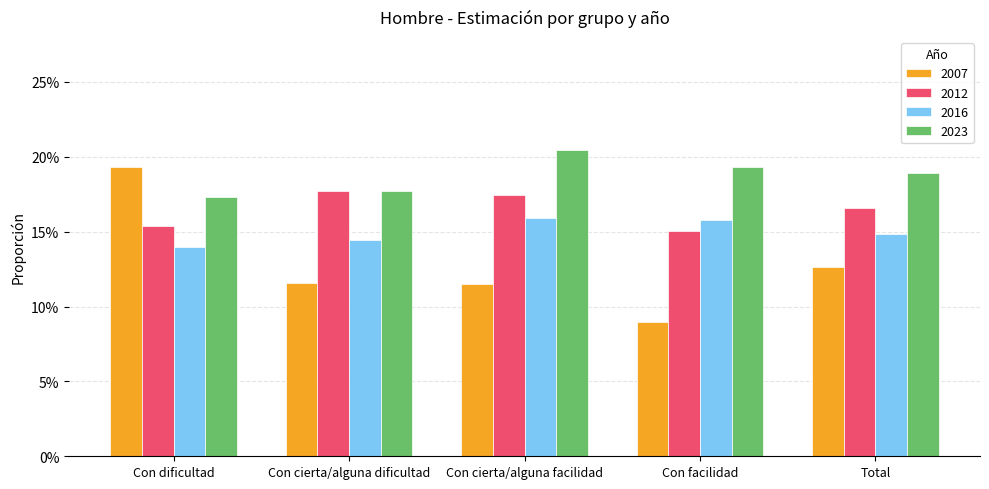

Between Con cierta/alguna dificultad and Con cierta/alguna facilidad, which series saw the biggest shift?

2023